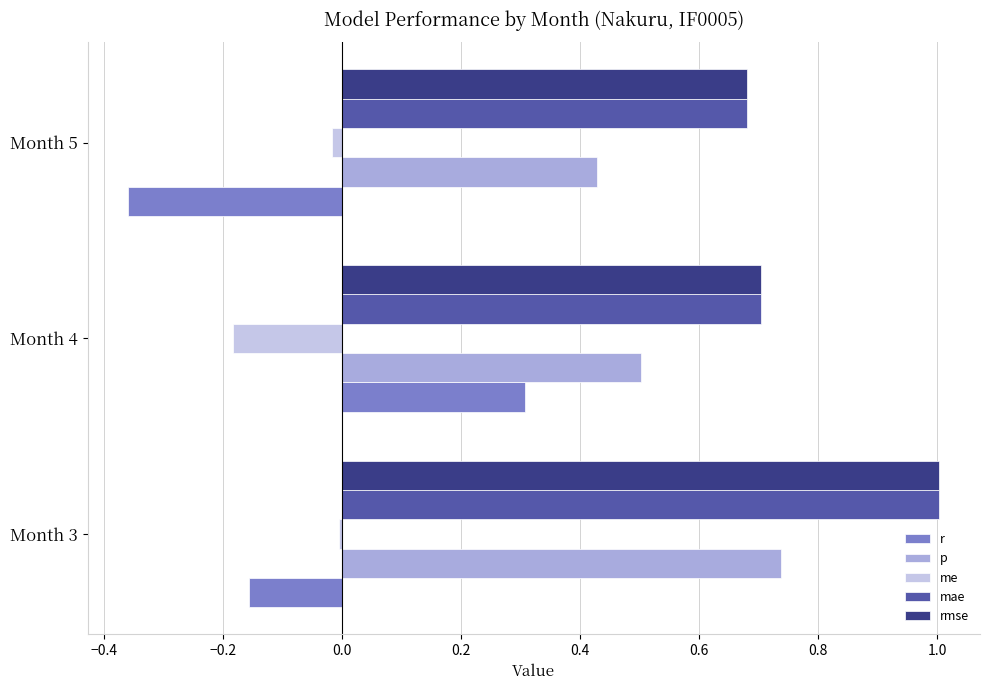

How many r values are between 0 and 1?

1